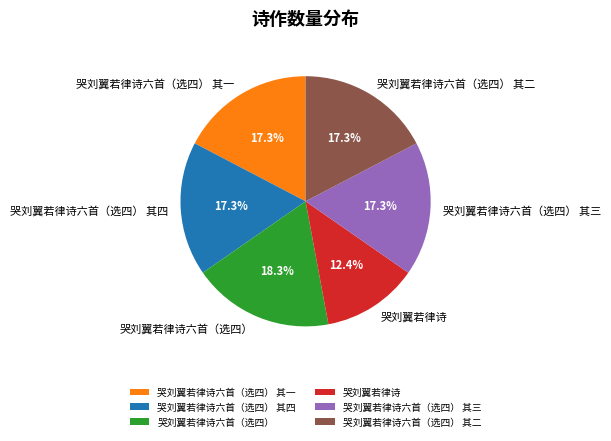

To the nearest percent, what is the difference between the 哭刘翼若律诗六首（选四） 其四 and 哭刘翼若律诗 slice percentages?

5%